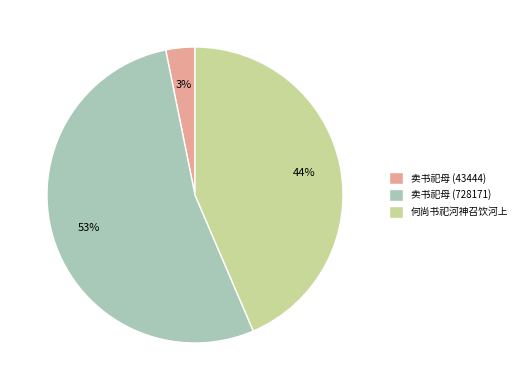

True or false: 卖书祀母 (43444) accounts for 3% of the total.

True